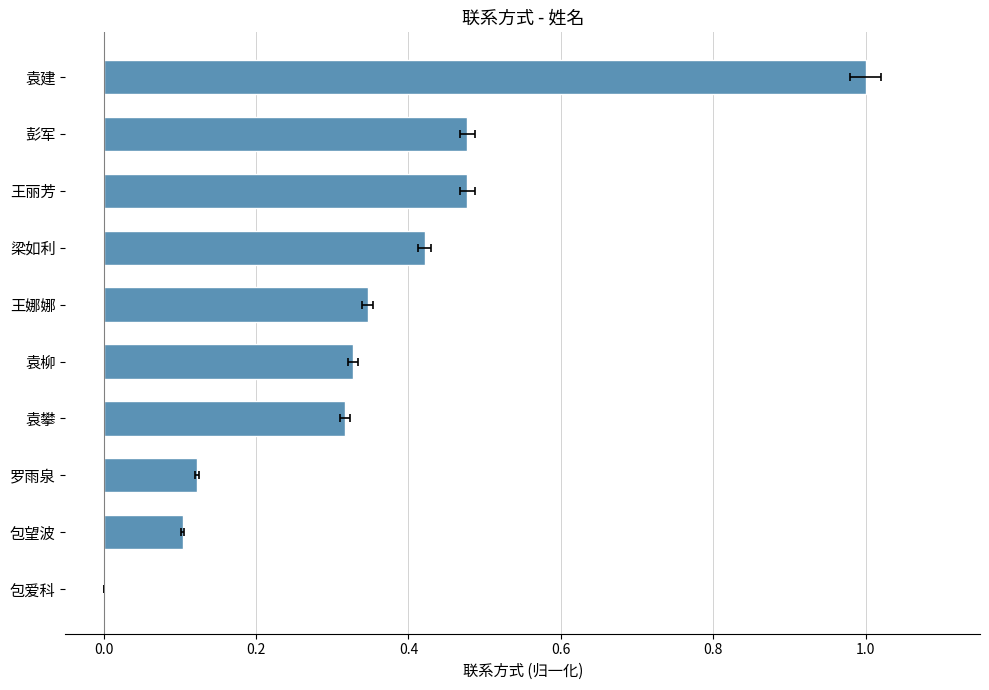

Reading left to right, what are all the values shown in this chart?

0.0	0.1	0.1	0.3	0.3	0.3	0.4	0.5	0.5	1.0